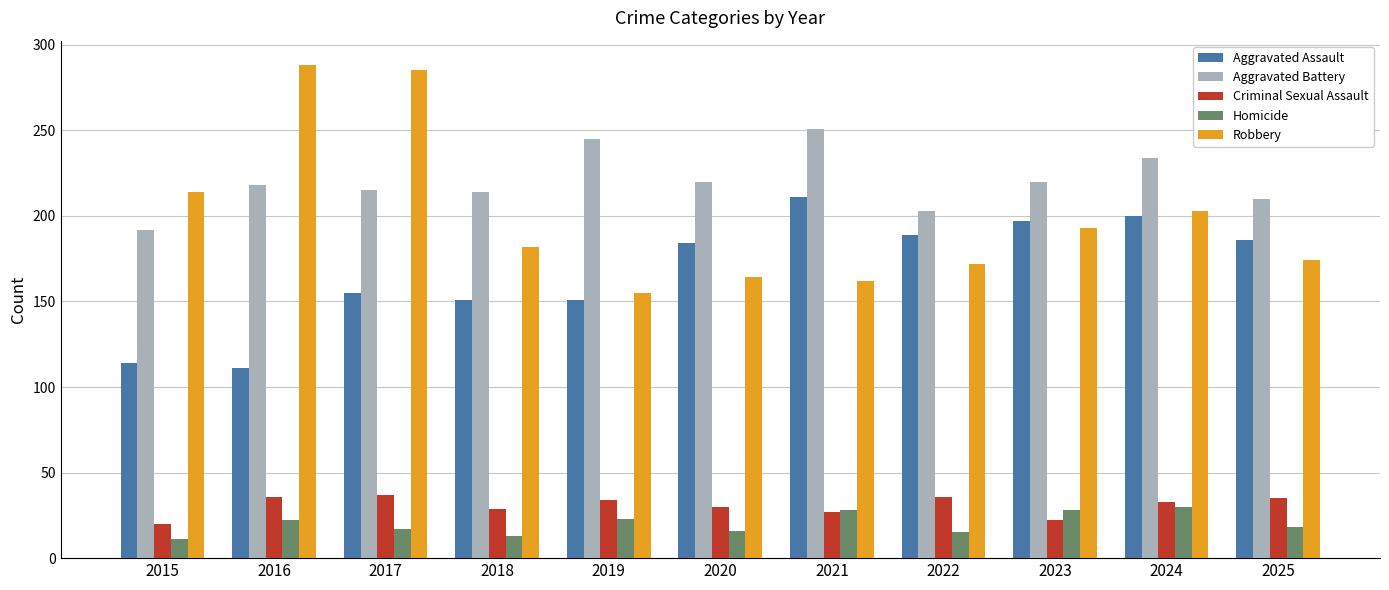

How many series are shown in this chart?

5